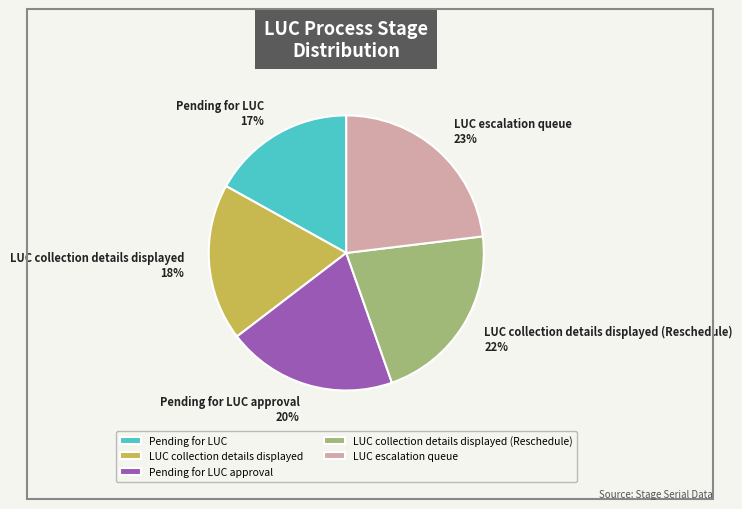

To the nearest percent, what is the combined percentage of LUC escalation queue and Pending for LUC approval?

43%